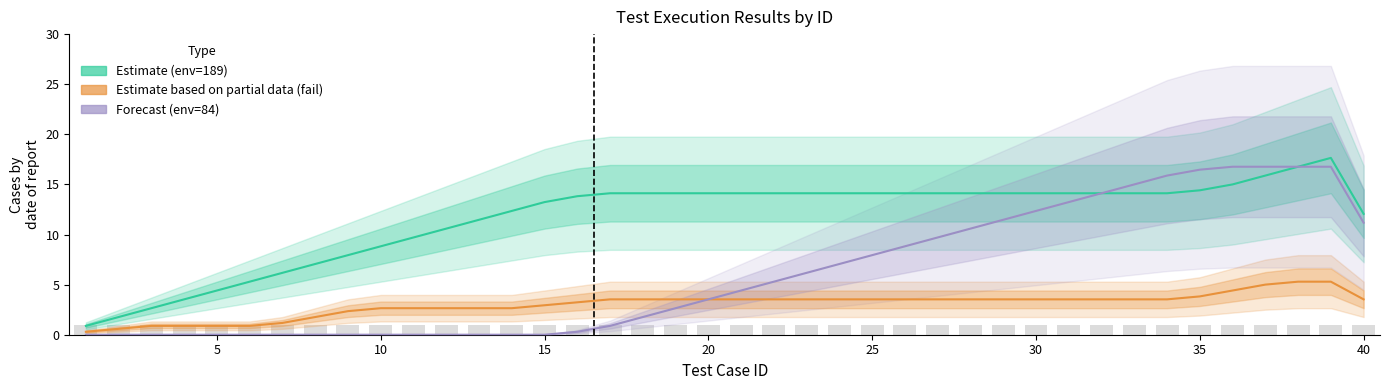

What is the value of the Estimate (env=189) bar at the 33rd from the left?

14.1